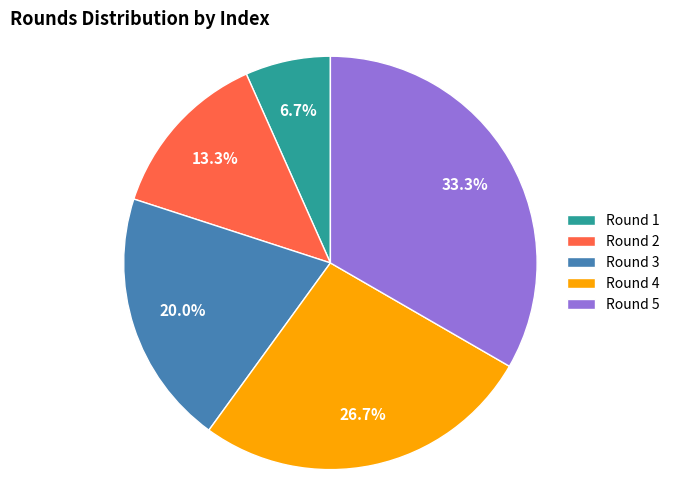

To the nearest percent, what is the combined percentage of Round 1 and Round 5?

40%